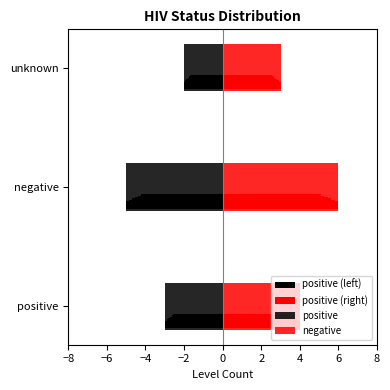

List the series in order of their peak value, highest first.

negative, positive